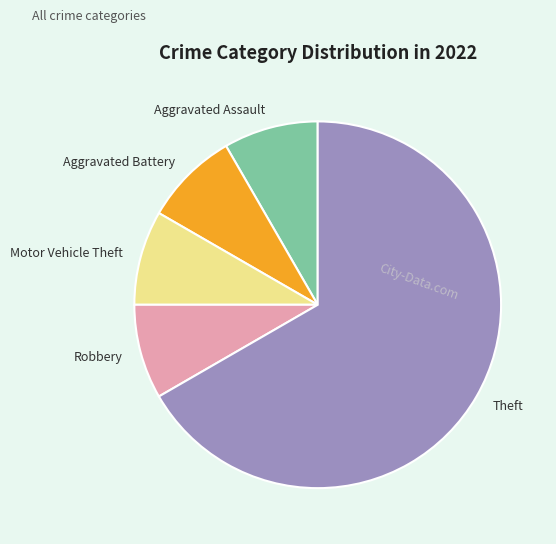

What is the ratio of the value at Aggravated Assault to the value at Robbery?

1.0